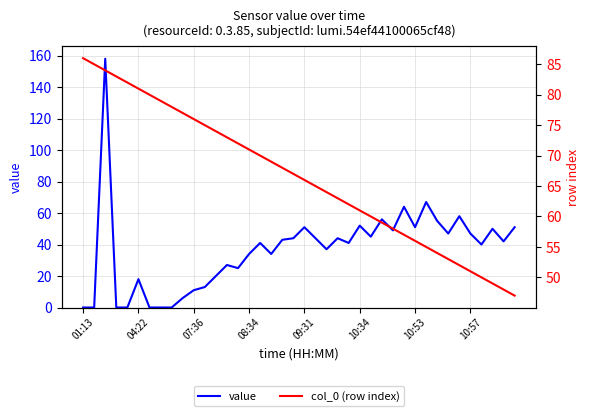

Which series has the largest total across all categories?

col_0 (row index)